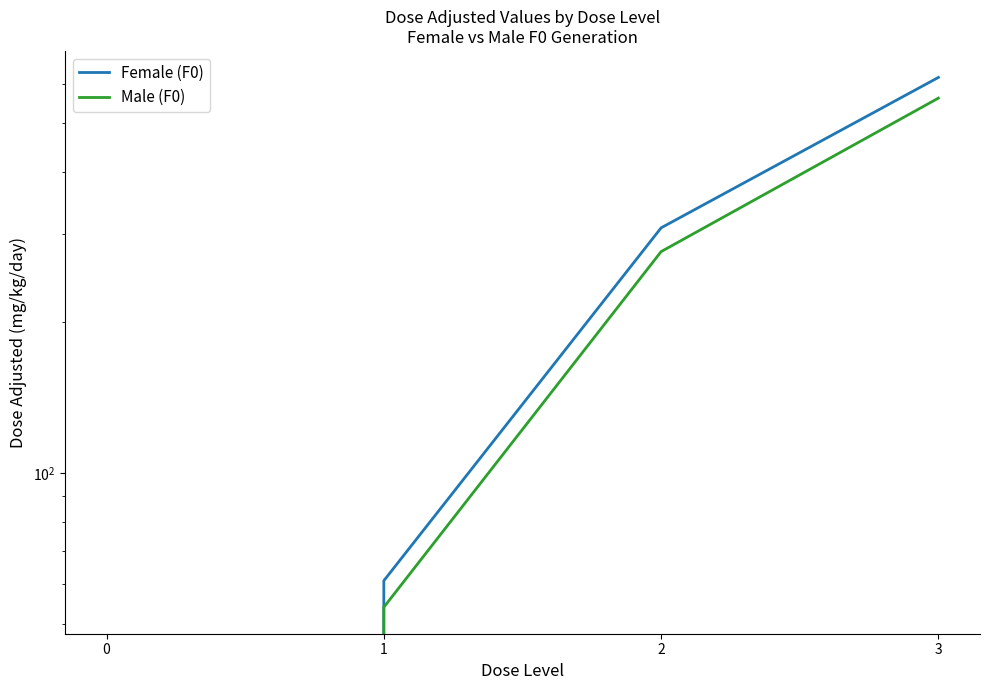

Is it true that Female (F0) equals 61 at 1?

True